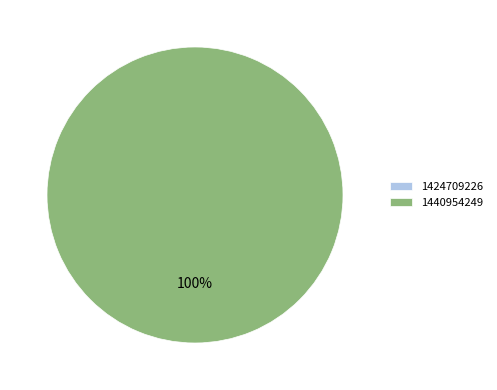

Is there a majority slice in this chart?

Yes